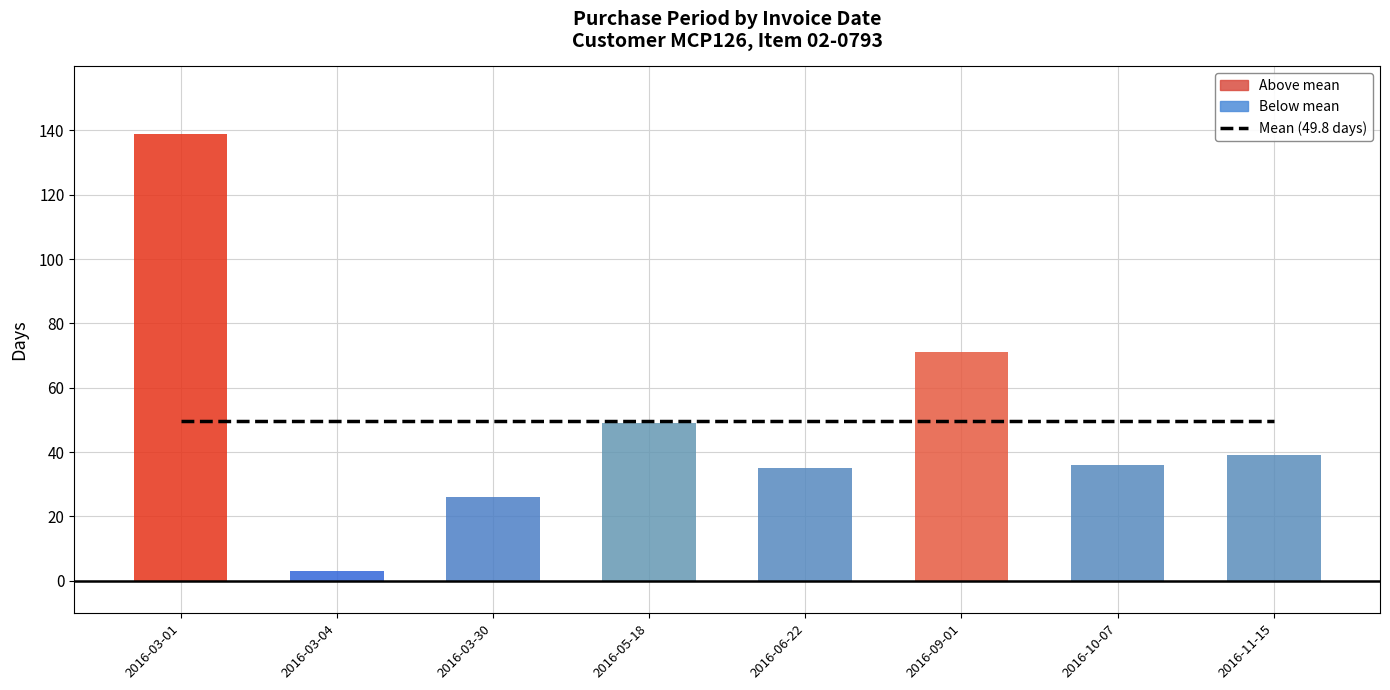

What position from the right is 2016-03-04?

7